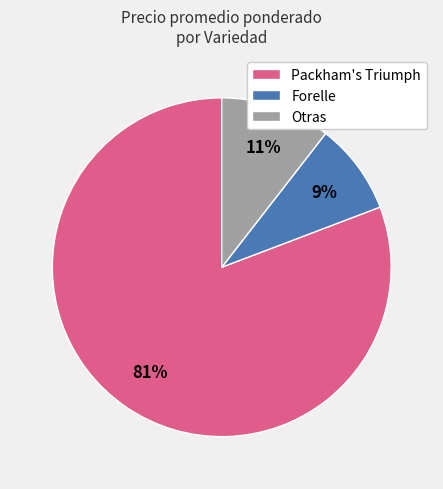

Which category has the biggest portion of the pie?

Packham's Triumph